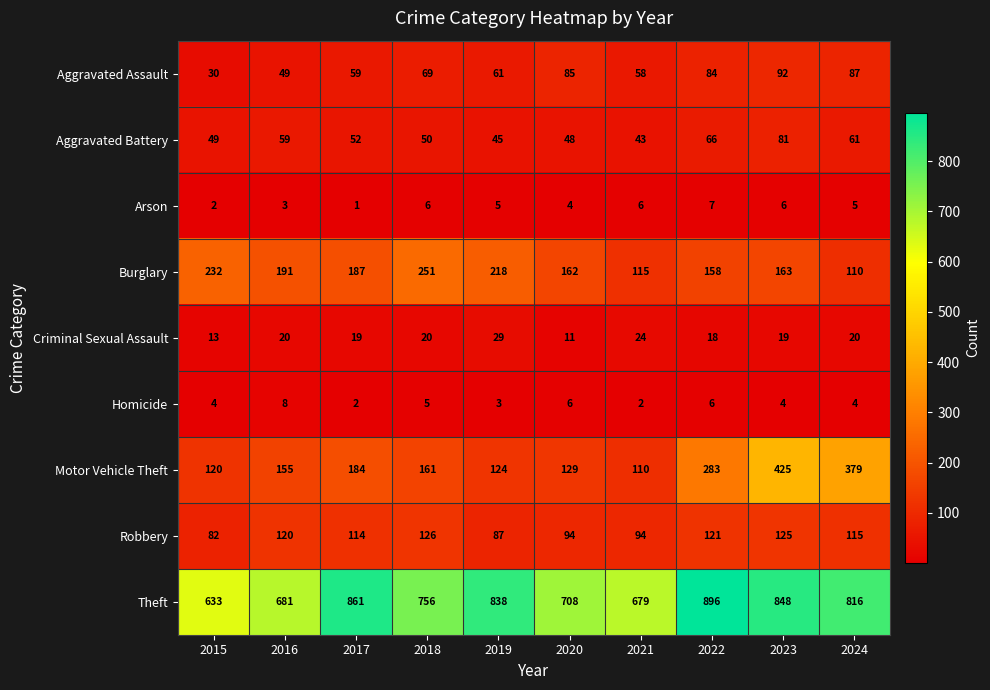

What is the approximate value of Motor Vehicle Theft at 2021?

110